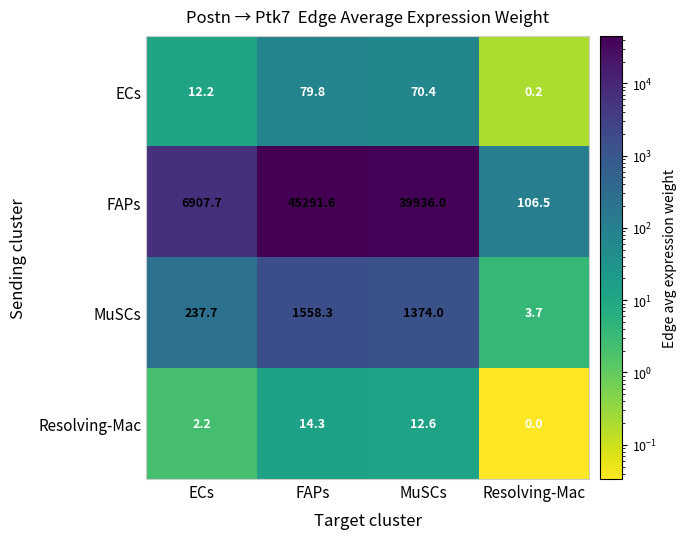

How many categories are shown in the chart?

4